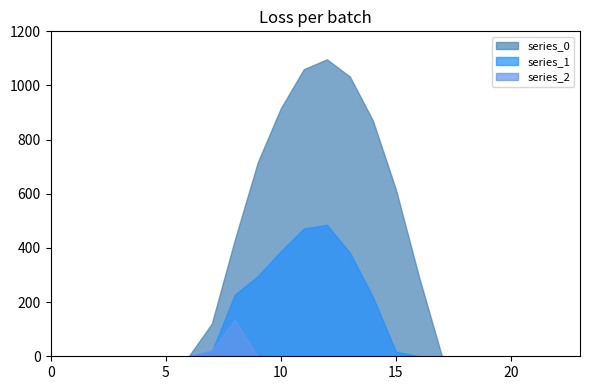

Where is the first local maximum for series_0?

12